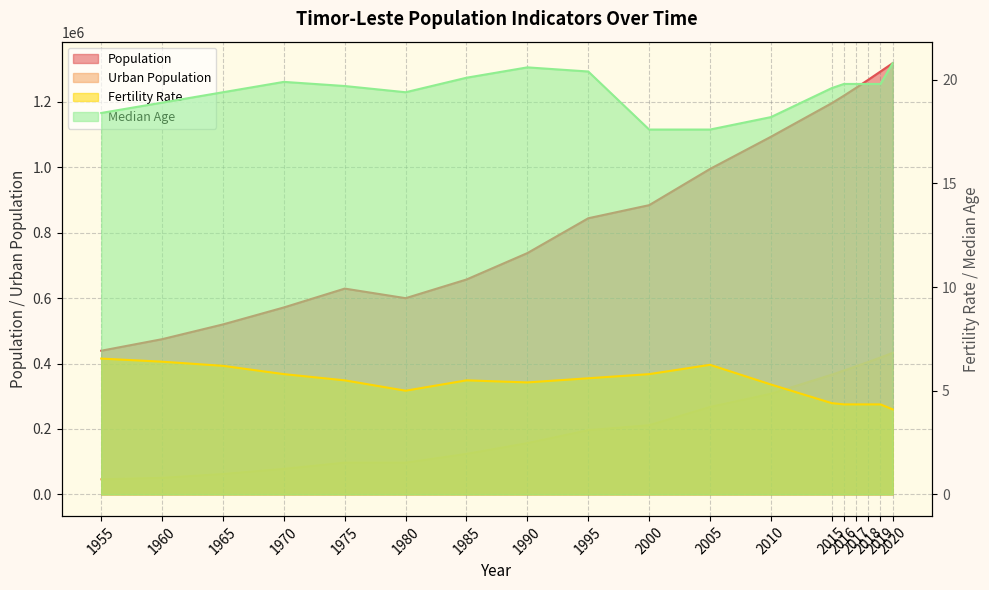

Is it true that Median Age equals 19.6 at 2015?

True